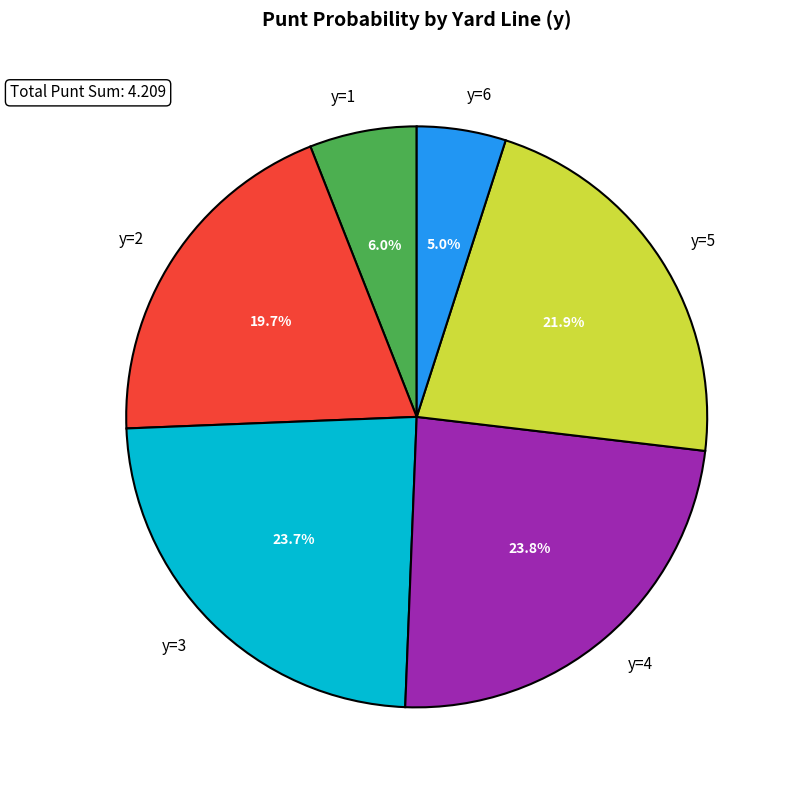

Approximately how many times larger is the value at y=2 compared to y=3?

0.8